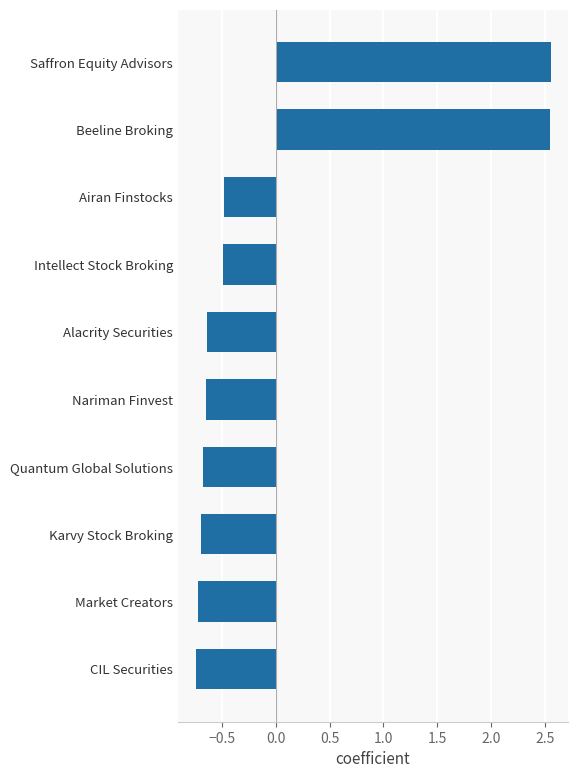

Between Alacrity Securities and CIL Securities, which is larger?

Alacrity Securities